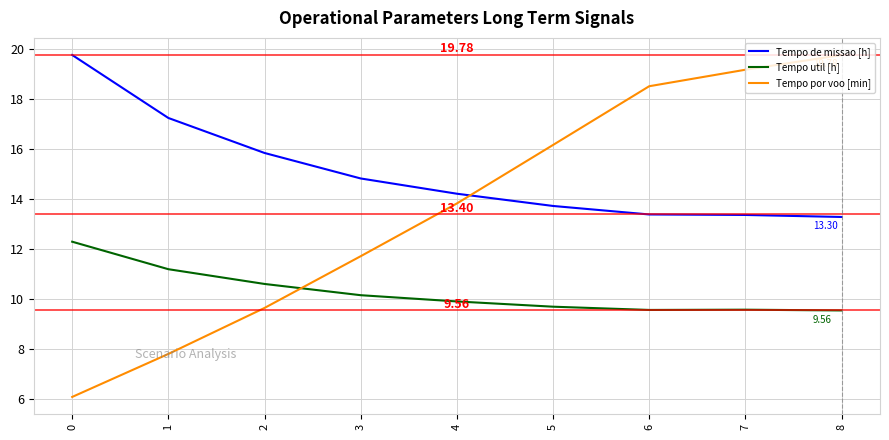

What is the greatest value displayed?

19.8